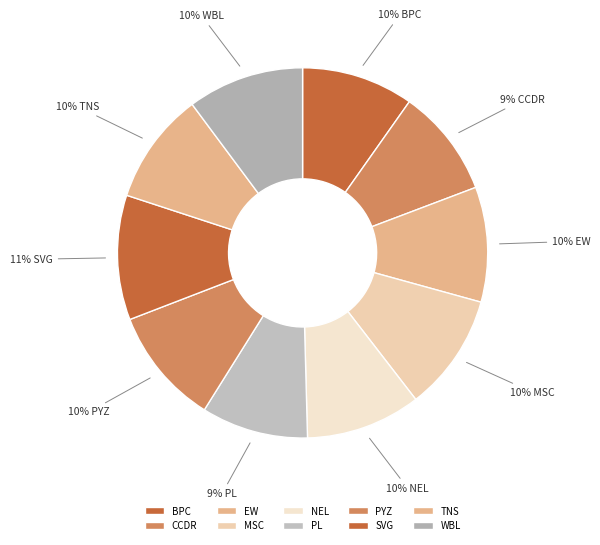

Which slice is the smallest?

PL